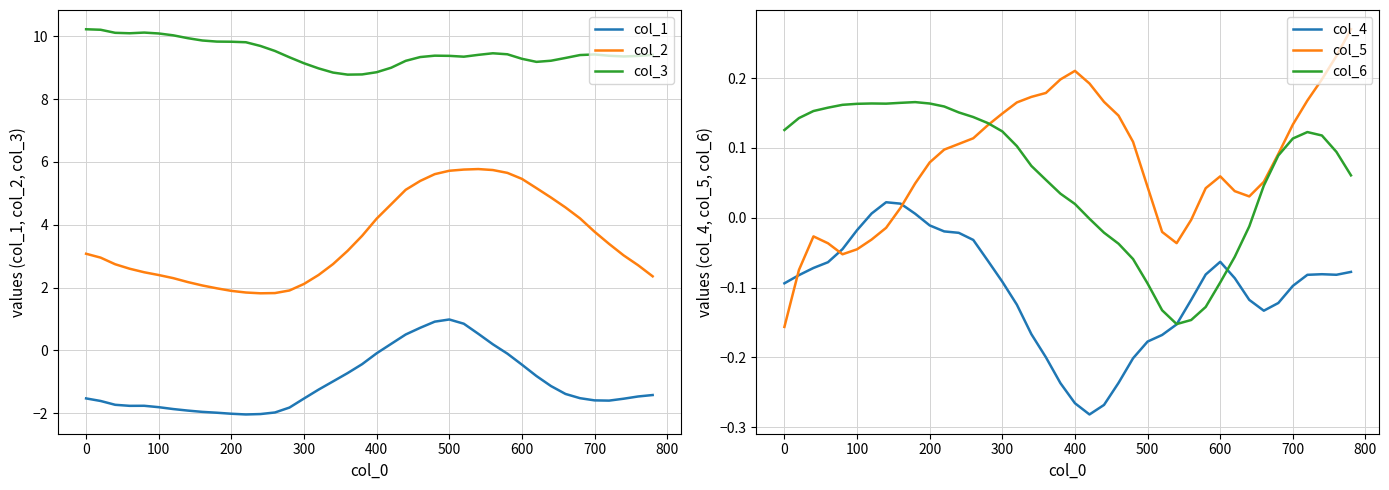

Rank the series by their maximum value, from lowest to highest.

col_4, col_6, col_5, col_1, col_2, col_3